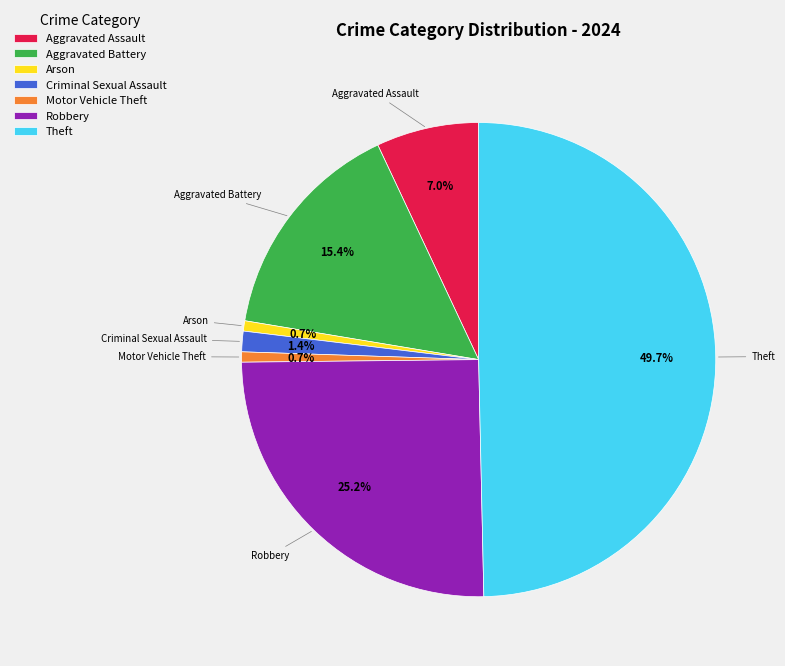

Which category has the biggest portion of the pie?

Theft